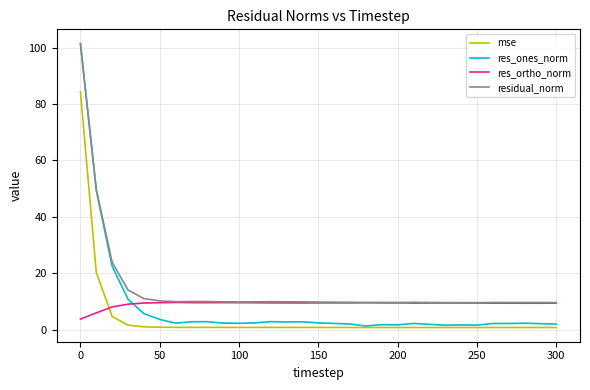

True or false: residual_norm and mse intersect in this chart.

False